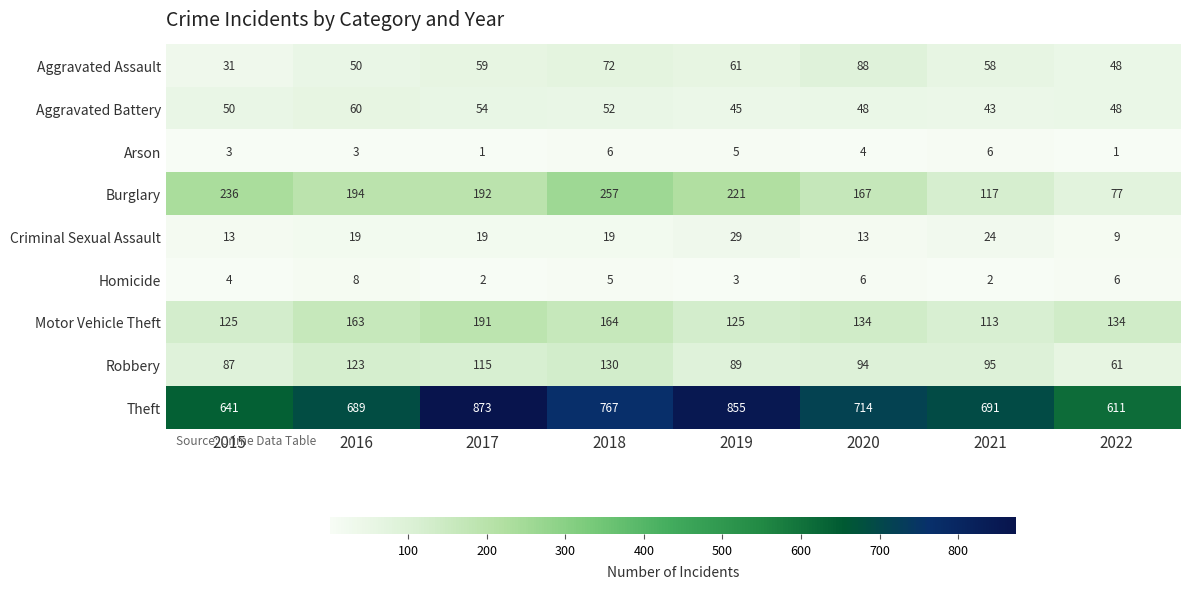

At how many categories does at least one series exceed 235?

8